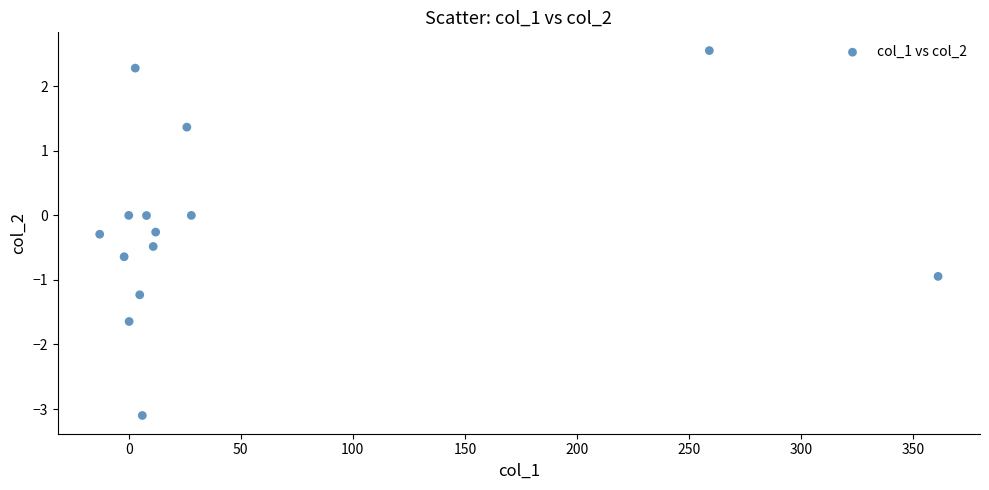

What is the range of Y values (max minus min)?

5.7